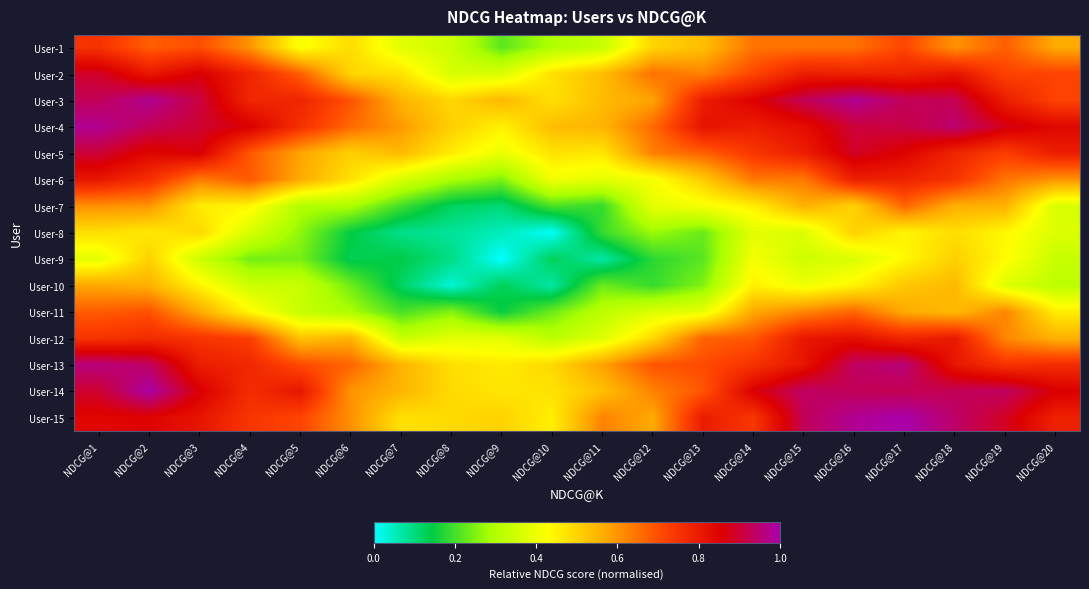

Rank the series by their maximum value, from highest to lowest.

User-15, User-14, User-3, User-4, User-13, User-5, User-2, User-12, User-6, User-1, User-11, User-7, User-10, User-9, User-8